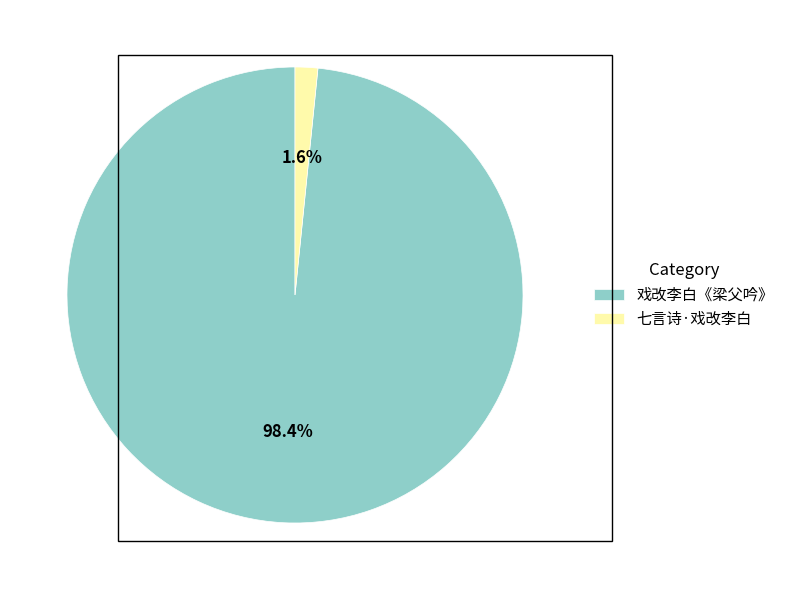

Rank the categories by value from highest to lowest.

戏改李白《梁父吟》, 七言诗·戏改李白